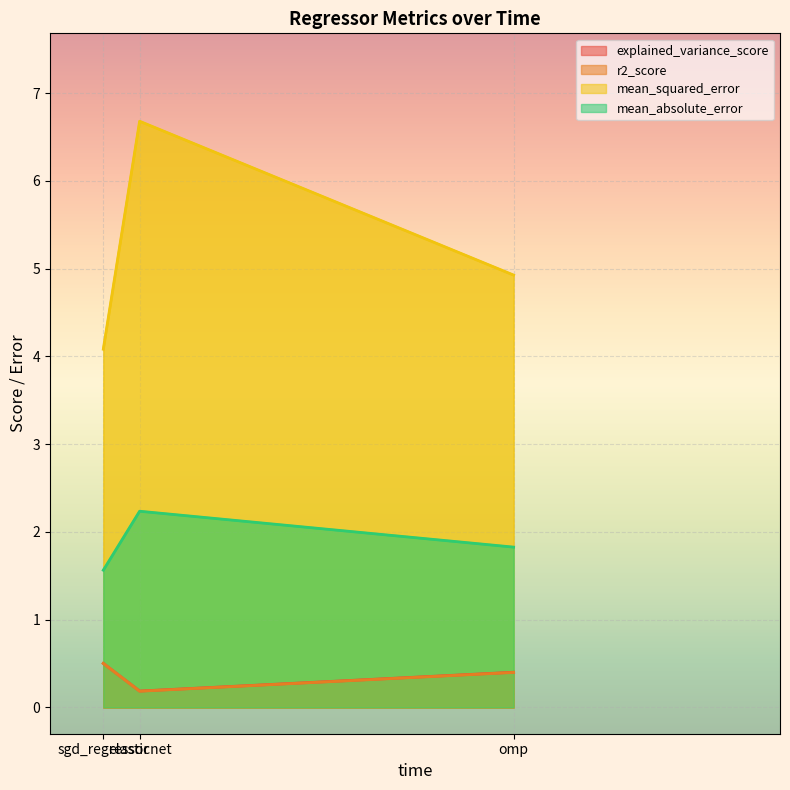

At which label does mean_squared_error reach its peak?

elasticnet